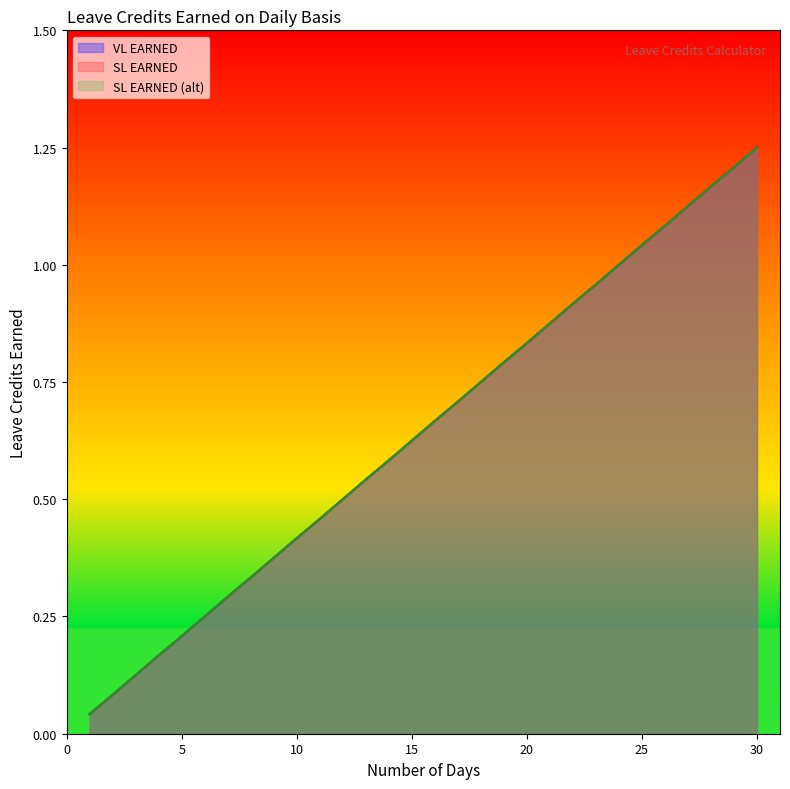

The SL EARNED (alt) series shows 0.5 at 23. True or false?

False